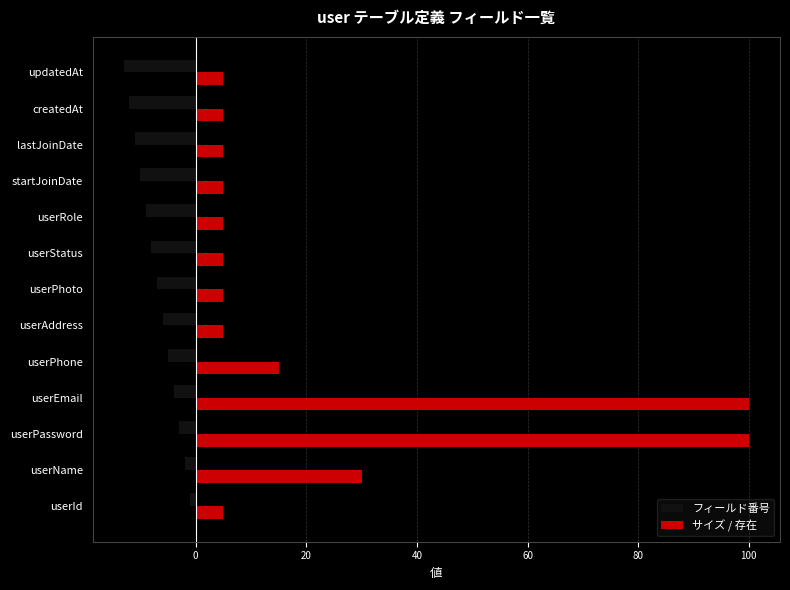

True or false: サイズ / 存在 has a value of 5 at userStatus.

True